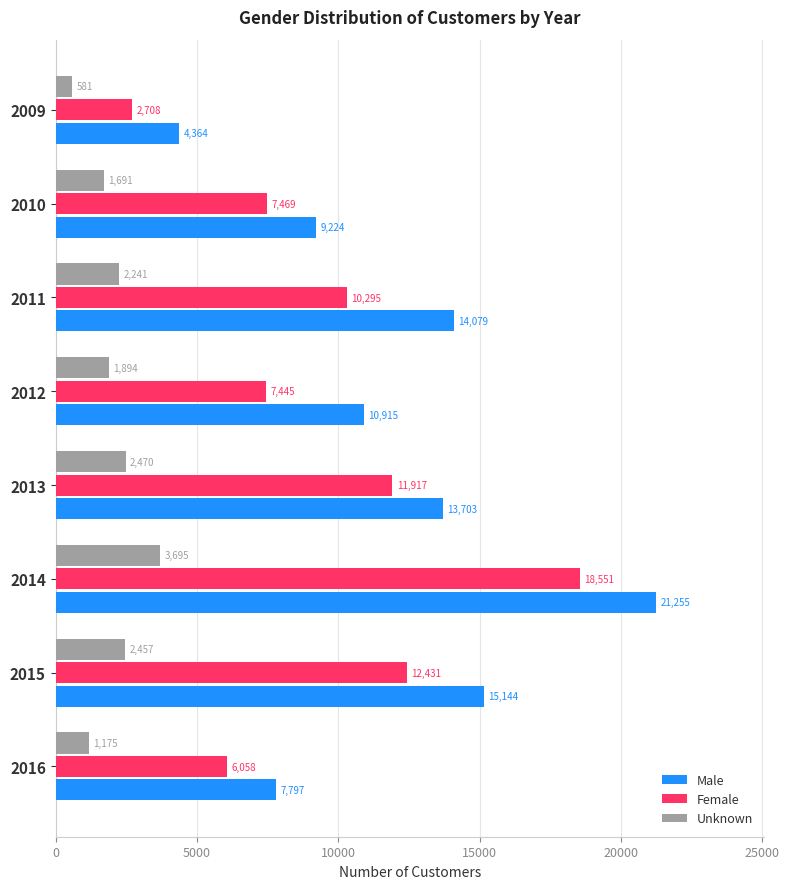

List the series in order of their overall mean, highest first.

Male, Female, Unknown